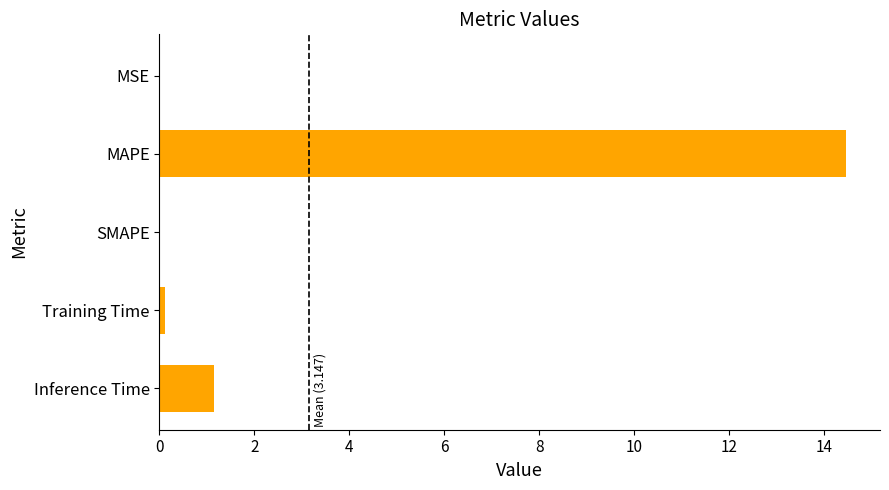

True or false: the data shows 14.5 at MAPE.

True